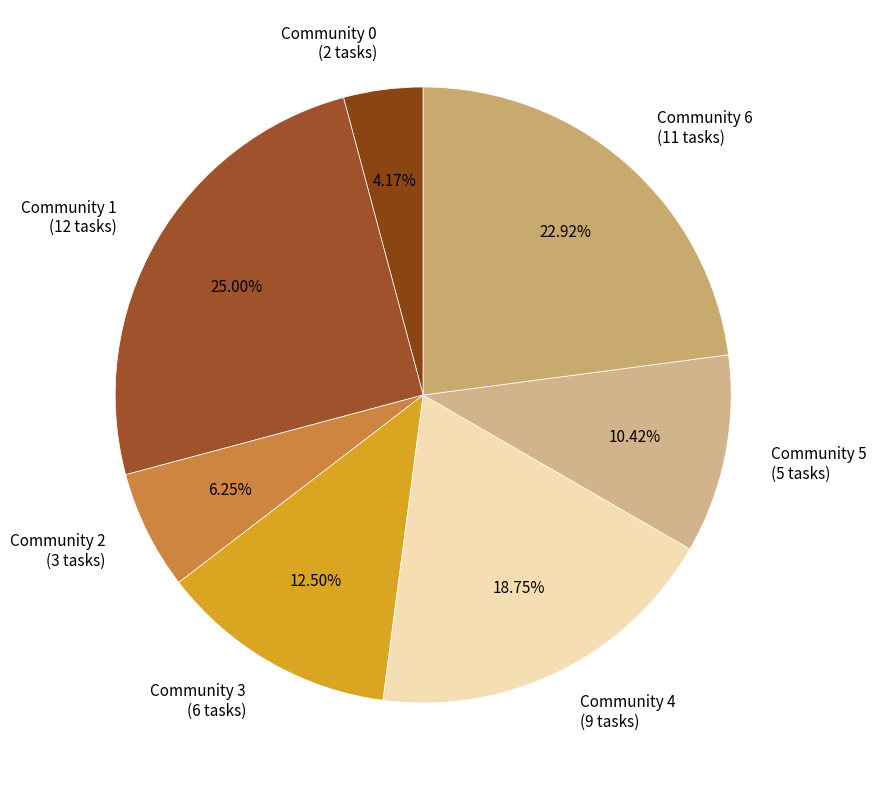

Does Community 4 account for over 50% of the chart?

No